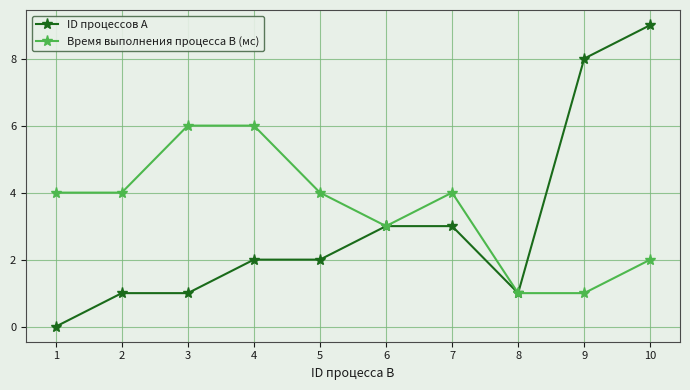

At how many categories does at least one series exceed 0?

10